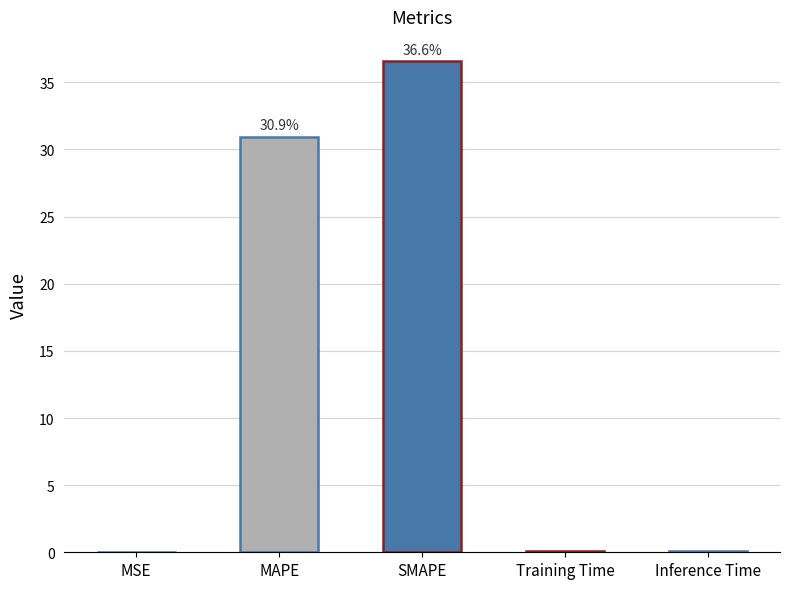

What is the sum of all values?

67.7